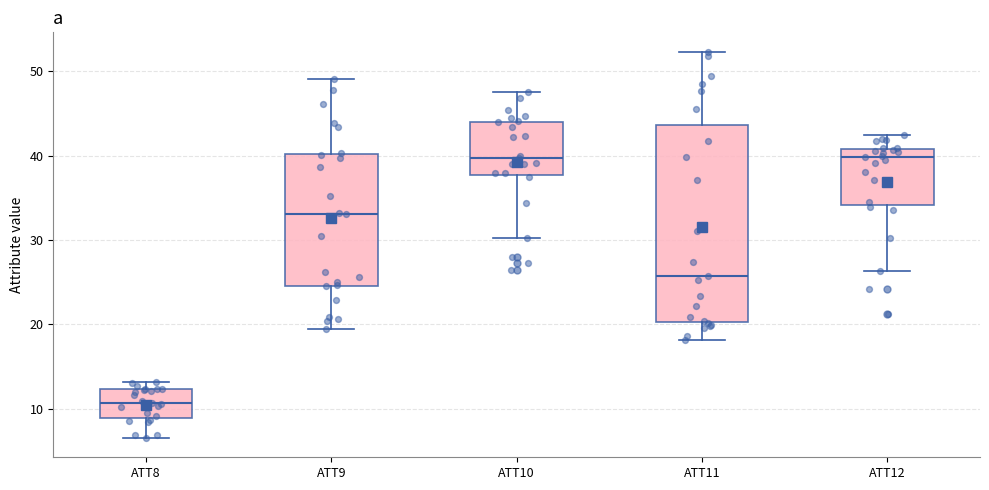

Reading left to right, read every box against the y-axis: the position of its median line, the range the box covers, and the ends of its whiskers. The values are not printed on the chart, so give them approximately, as read against the axis.

ATT8: median 11, box 9 to 12, whiskers 7 to 13
ATT9: median 33, box 25 to 40, whiskers 19 to 49
ATT10: median 40, box 38 to 44, whiskers 30 to 47
ATT11: median 26, box 20 to 44, whiskers 18 to 52
ATT12: median 40, box 34 to 41, whiskers 26 to 42